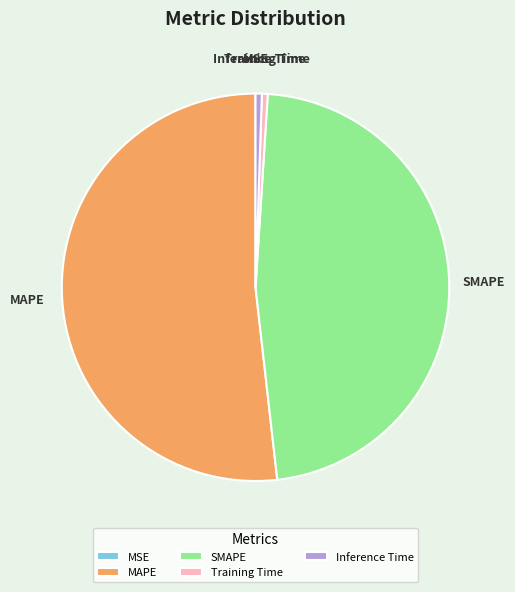

Do SMAPE and MAPE together represent more than half of the pie?

Yes